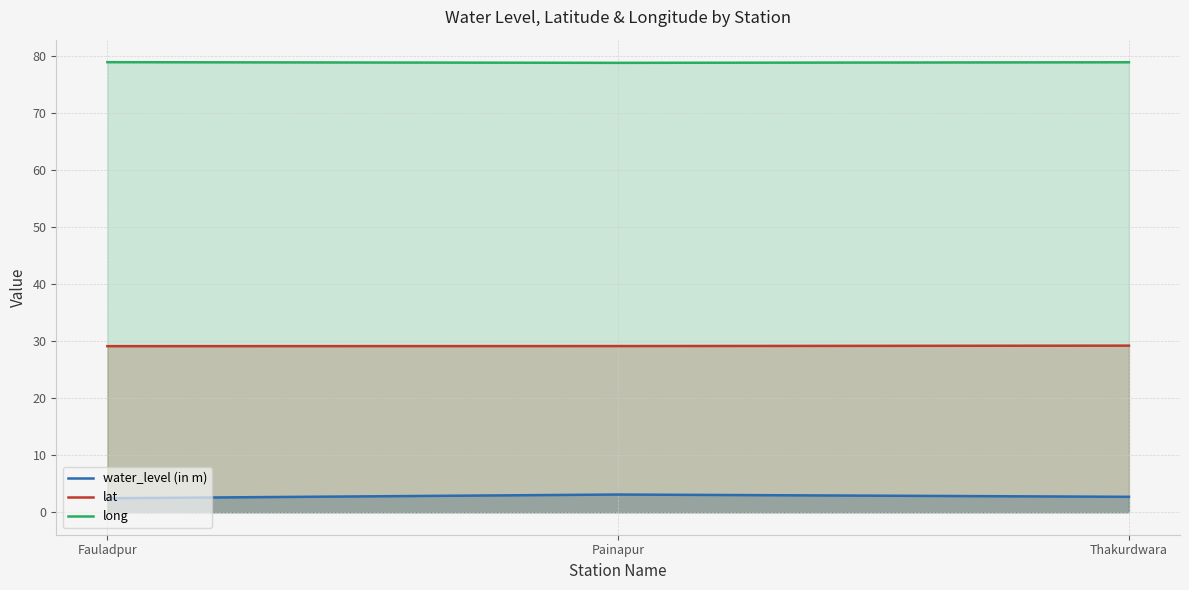

Is it true that water_level (in m) equals 4.5 at Thakurdwara?

False